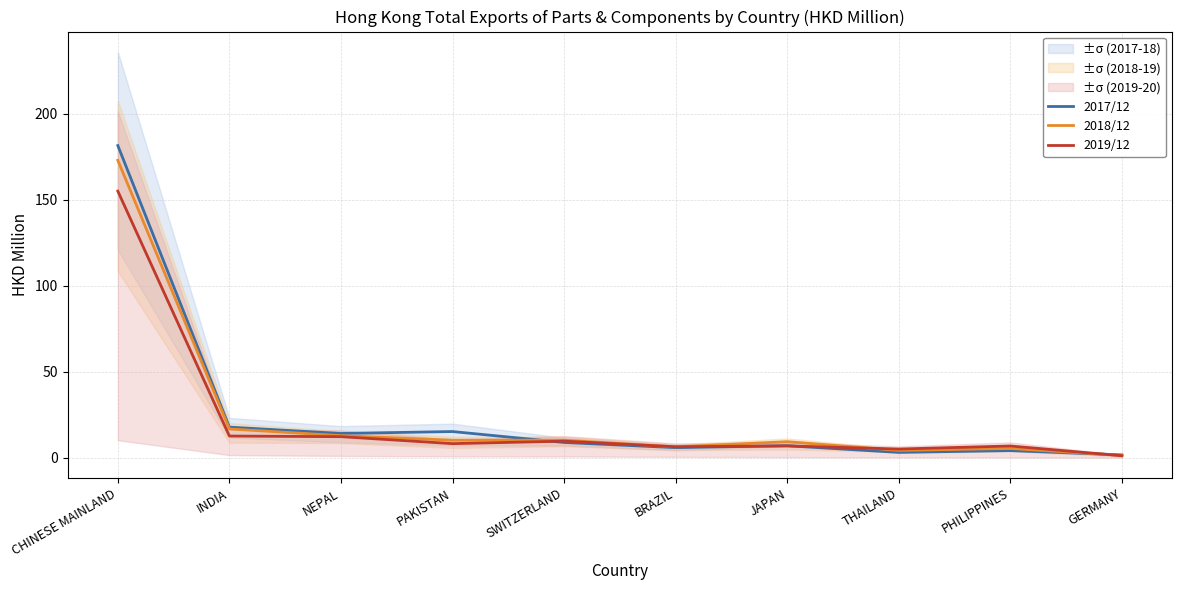

Is it true that 2019/12 equals 10.0 at JAPAN?

False